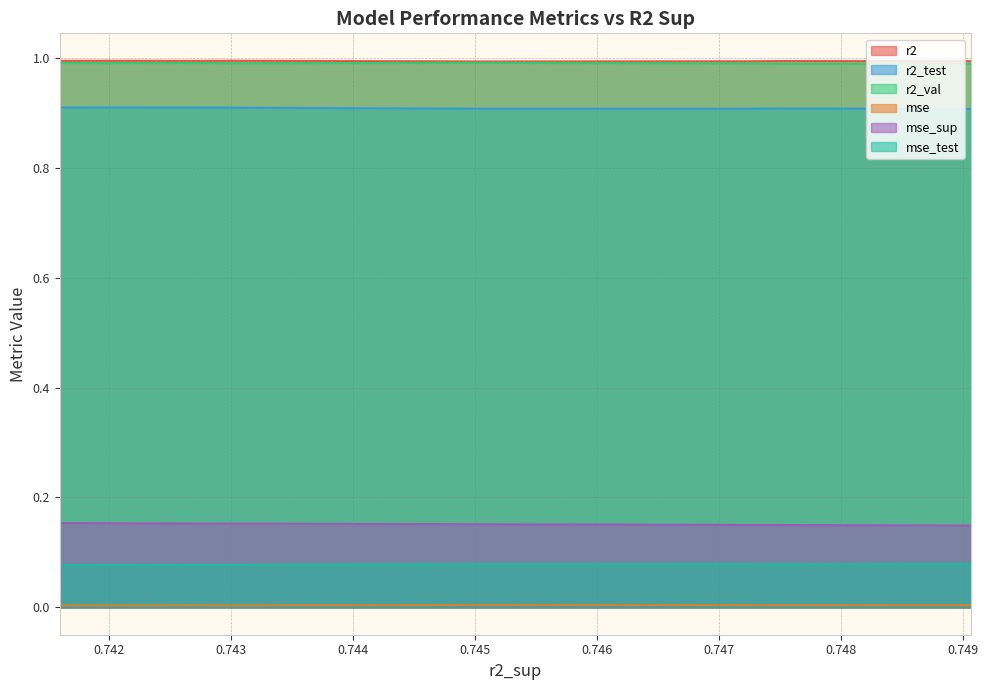

True or false: r2_test and mse_sup intersect in this chart.

False